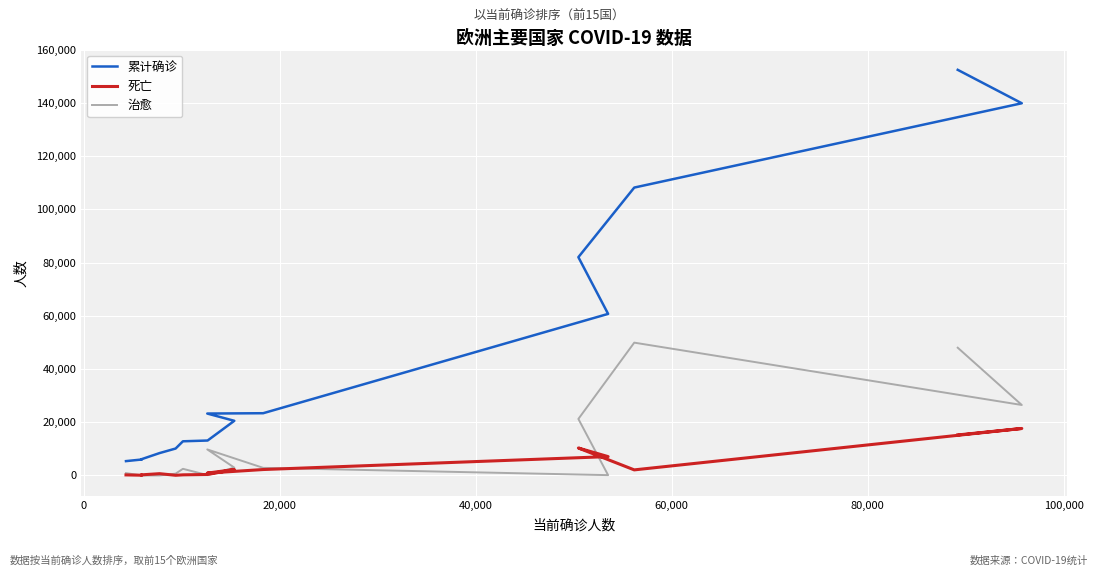

True or false: 治愈 has more than 1 points higher than both neighbors.

True